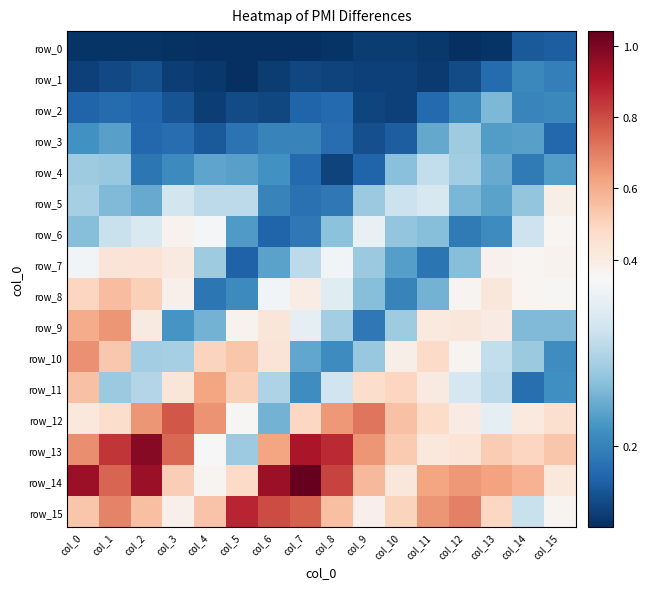

Which series has the largest total across all categories?

row_14